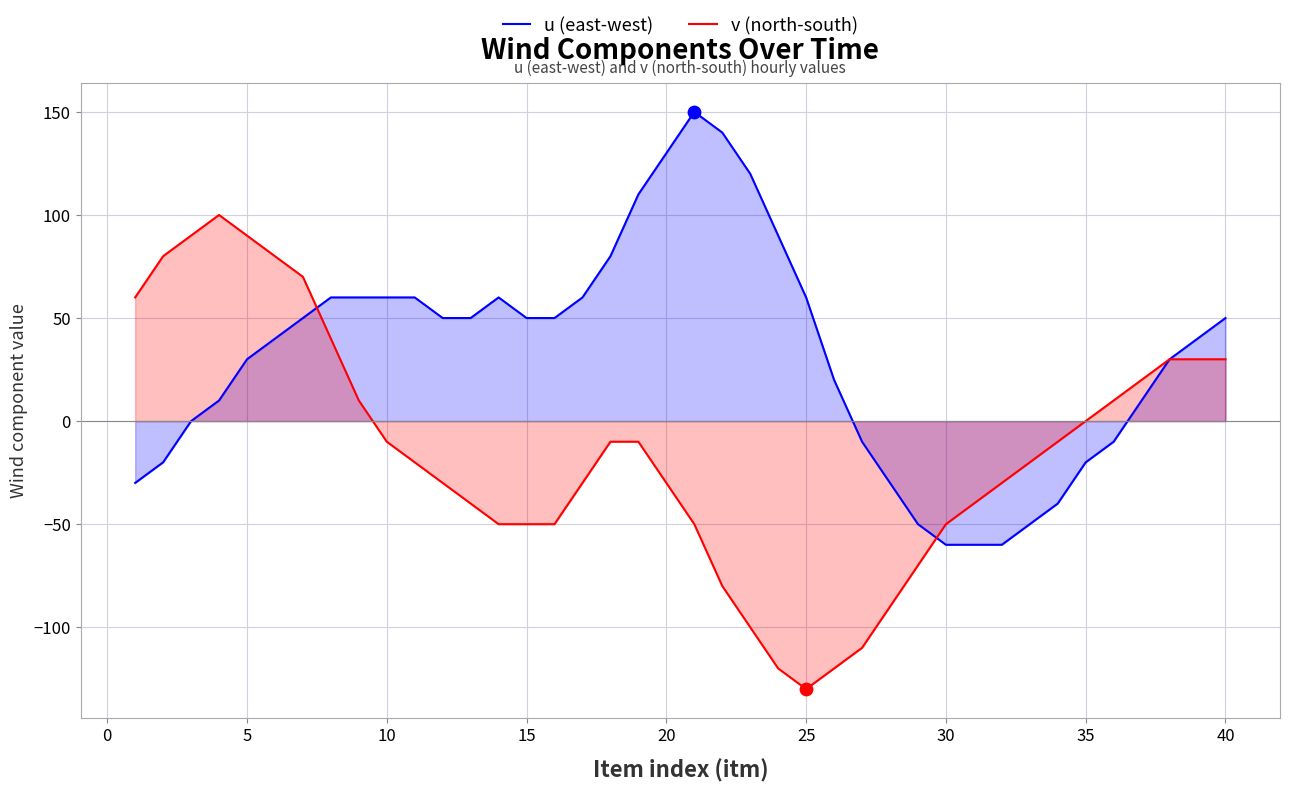

What is the total value across all series at 30?

-110